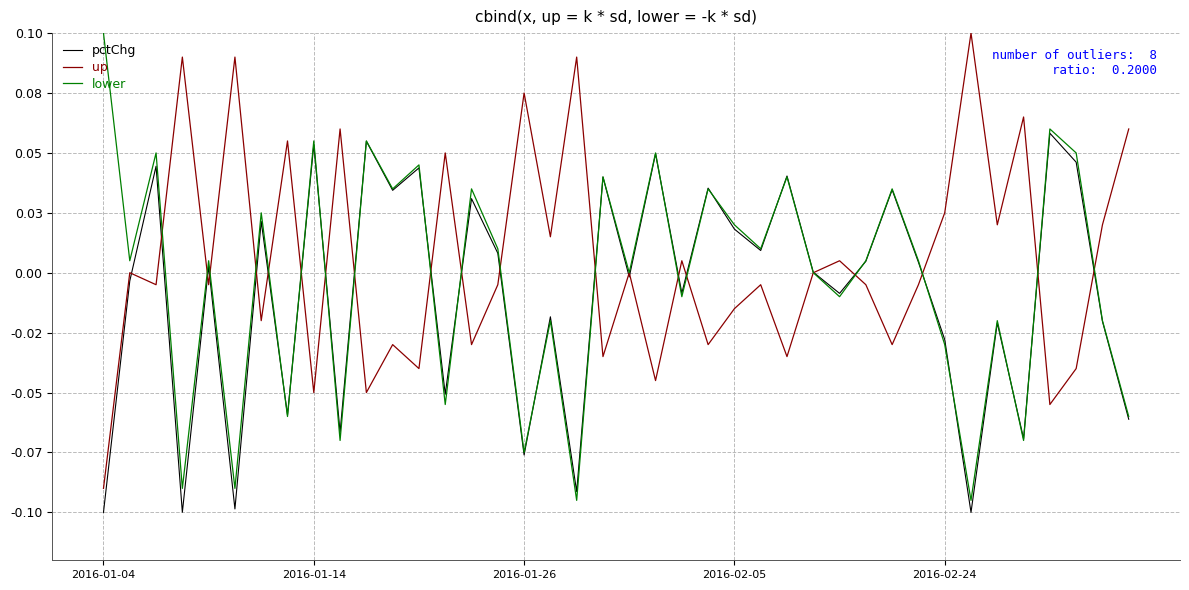

Which category has the highest value in the pctChg series?

36